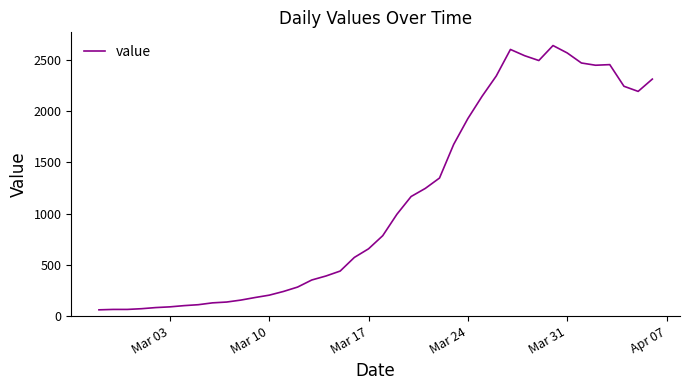

What is the difference between the maximum and minimum values?

2577